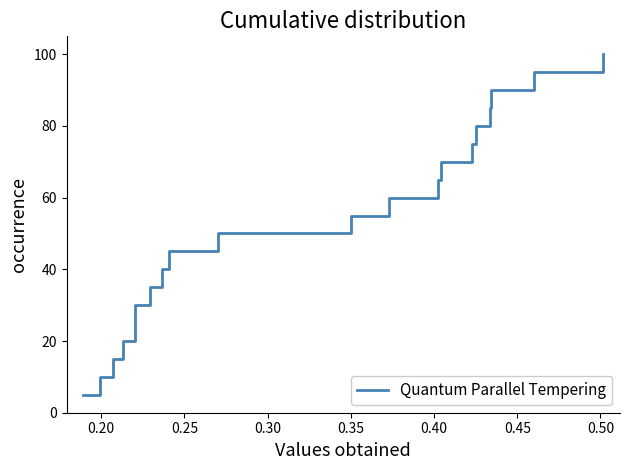

What is the sum of all values?

1050.0